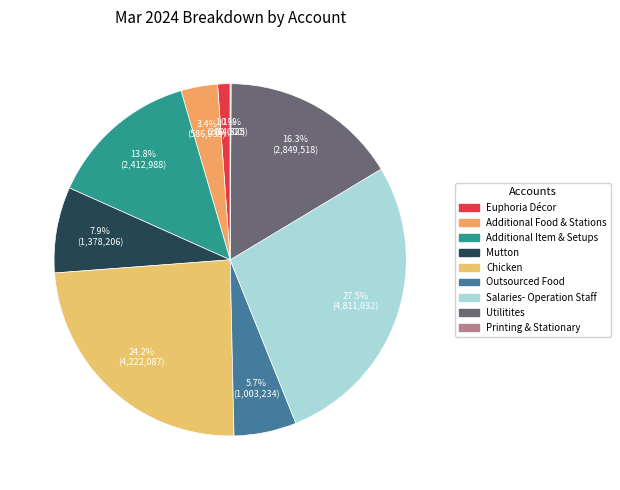

Is Mutton the majority of the pie?

No